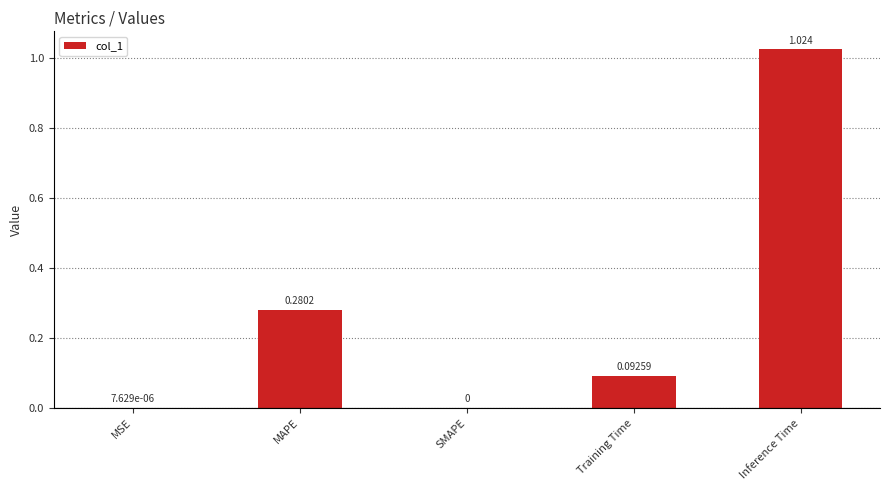

Where is the data nearest to the value 0?

SMAPE